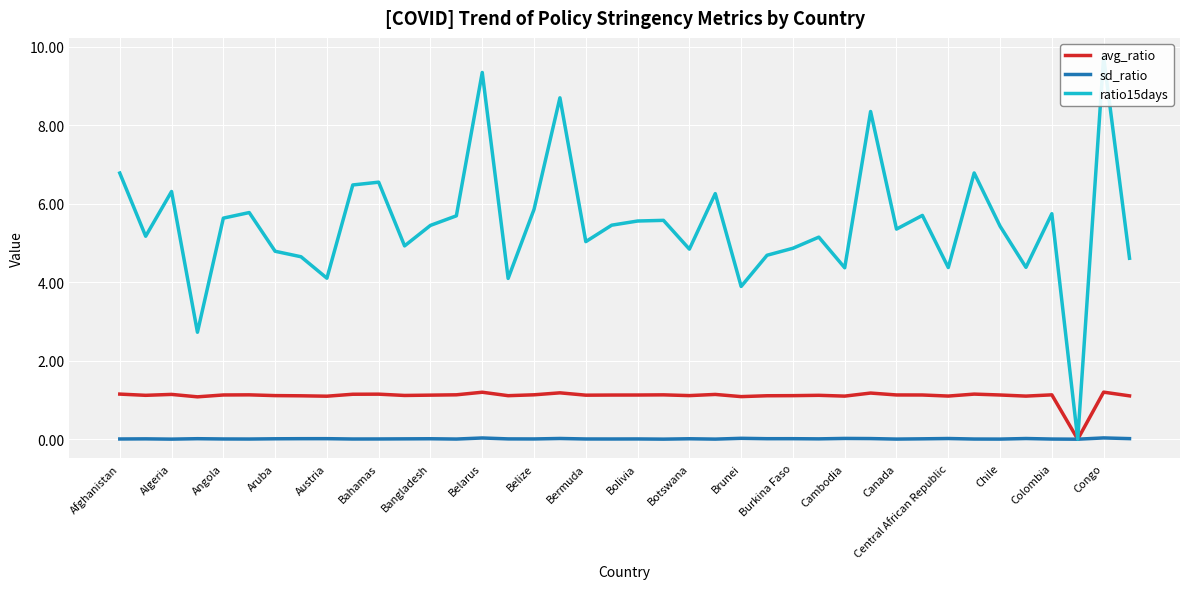

Reading left to right, what are all the values shown in this chart?

avg_ratio: 1.1	1.1	1.1	1.1	1.1	1.1	1.1	1.1	1.1	1.1	1.1	1.1	1.1	1.1	1.2	1.1	1.1	1.2	1.1	1.1	1.1	1.1	1.1	1.1	1.1	1.1	1.1	1.1	1.1	1.2	1.1	1.1	1.1	1.1	1.1	1.1	1.1	0.0	1.2	1.1
sd_ratio: 0.0	0.0	0.0	0.0	0.0	0.0	0.0	0.0	0.0	0.0	0.0	0.0	0.0	0.0	0.0	0.0	0.0	0.0	0.0	0.0	0.0	0.0	0.0	0.0	0.0	0.0	0.0	0.0	0.0	0.0	0.0	0.0	0.0	0.0	0.0	0.0	0.0	0.0	0.0	0.0
ratio15days: 6.8	5.2	6.3	2.7	5.6	5.8	4.8	4.7	4.1	6.5	6.6	4.9	5.4	5.7	9.3	4.1	5.9	8.7	5.0	5.5	5.6	5.6	4.8	6.3	3.9	4.7	4.9	5.1	4.4	8.4	5.4	5.7	4.4	6.8	5.4	4.4	5.7	0.0	9.7	4.6